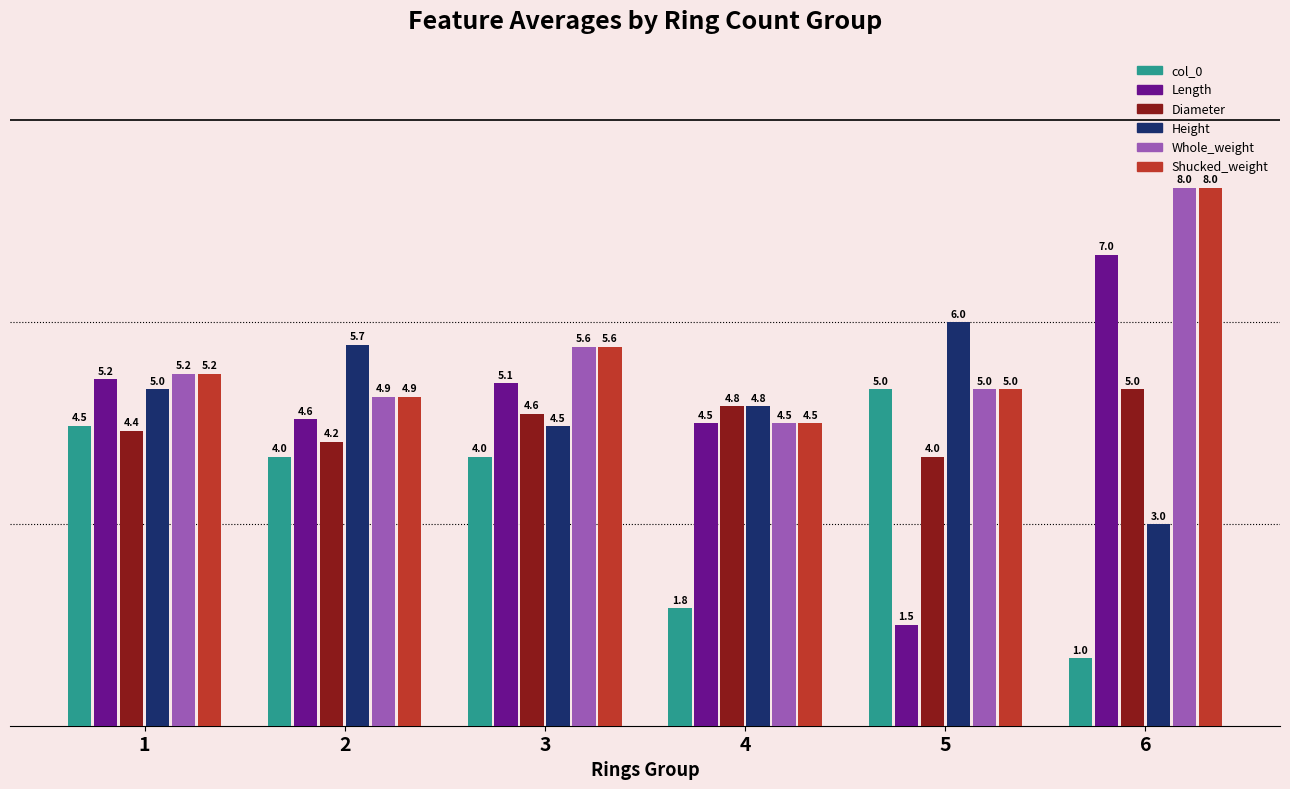

List the labels in order of Shucked_weight value, largest first.

6, 3, 1, 5, 2, 4